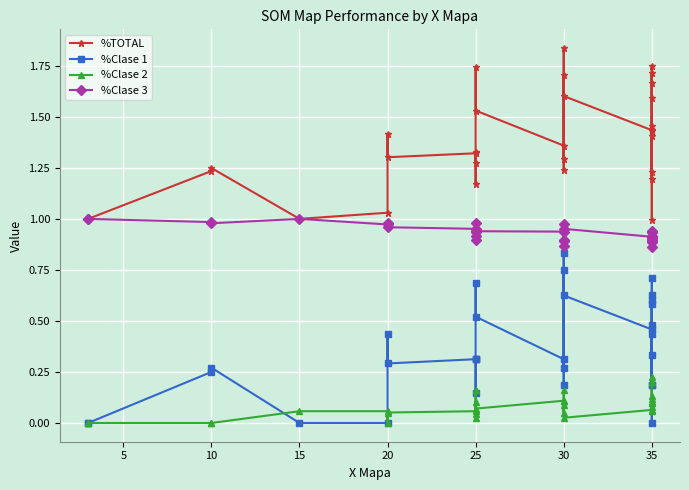

What is the sum of all %Clase 2 values?

2.4